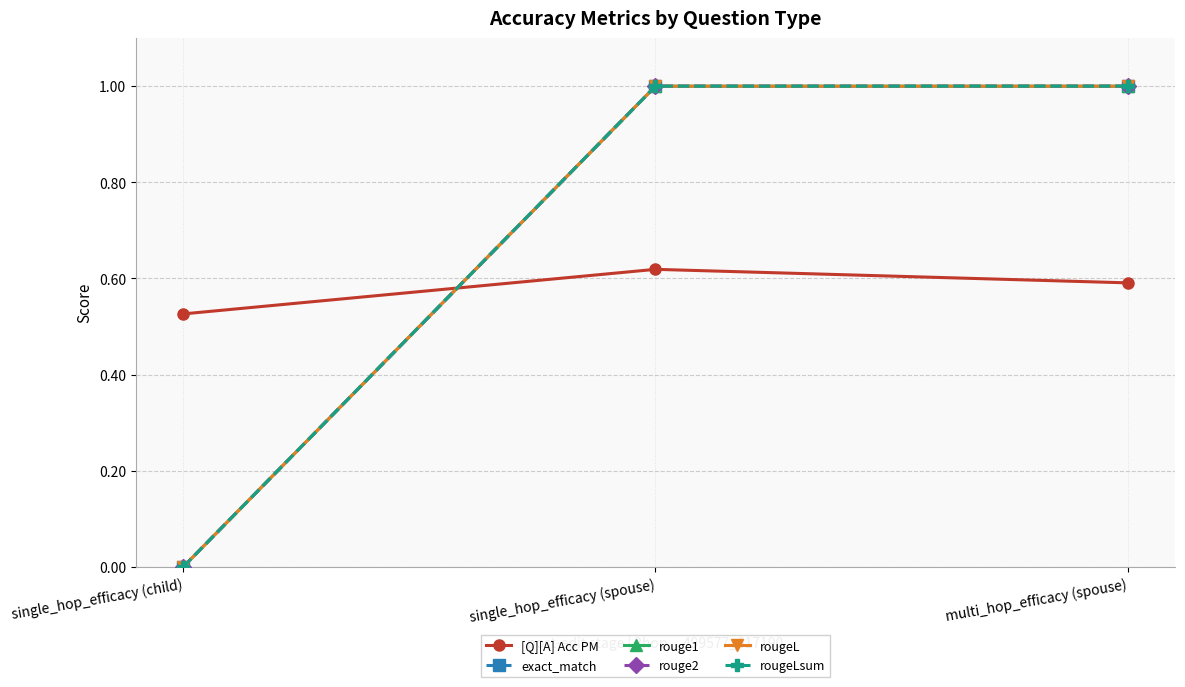

At how many categories does at least one series exceed 0?

3